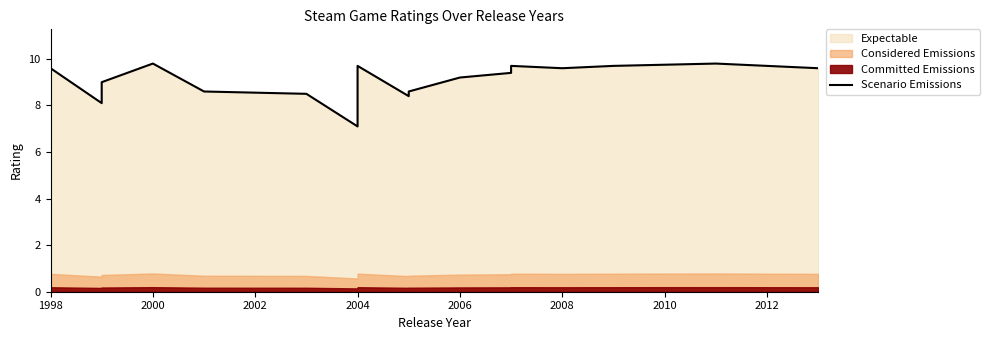

Where does the data first go above 9?

1998